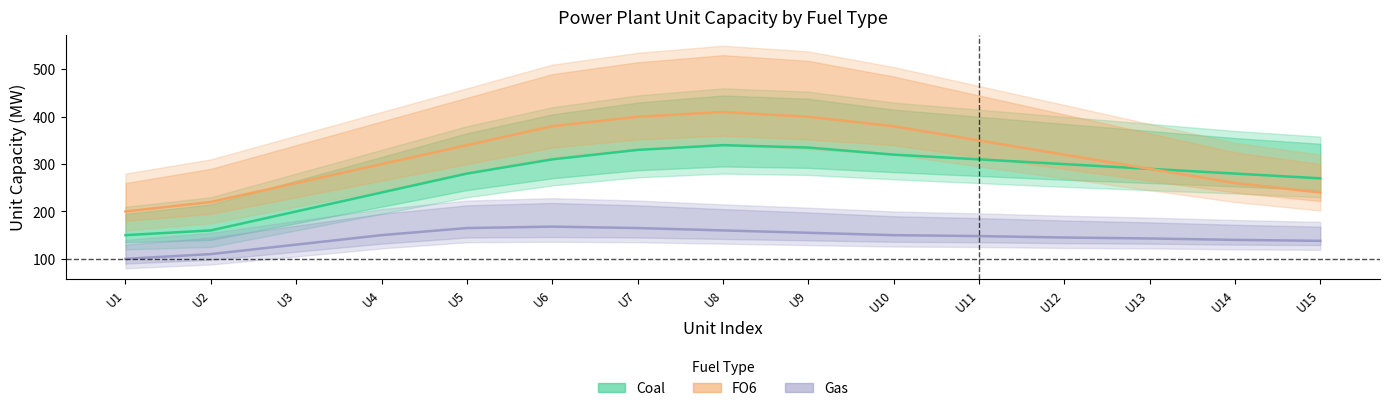

Is it true that Gas (Forecast) equals 175 at U2?

False